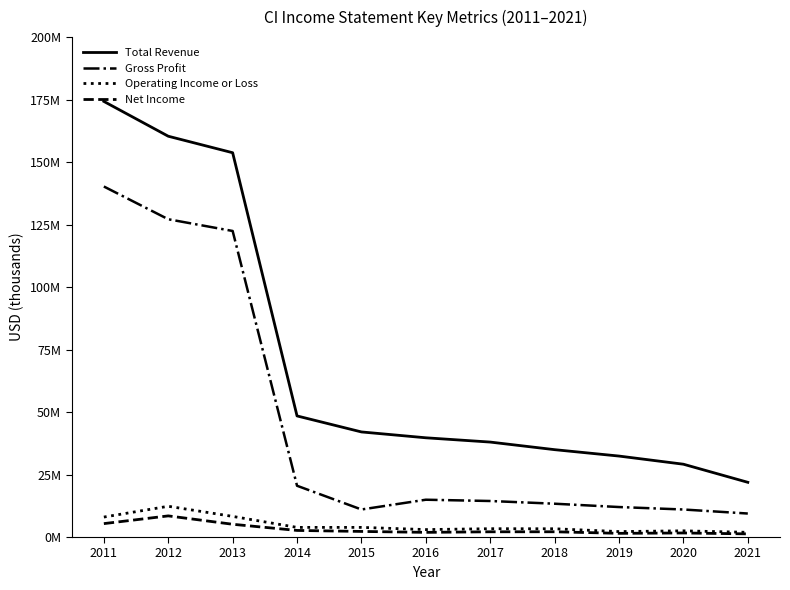

What are all the series names shown in the legend?

Total Revenue, Gross Profit, Operating Income or Loss, Net Income